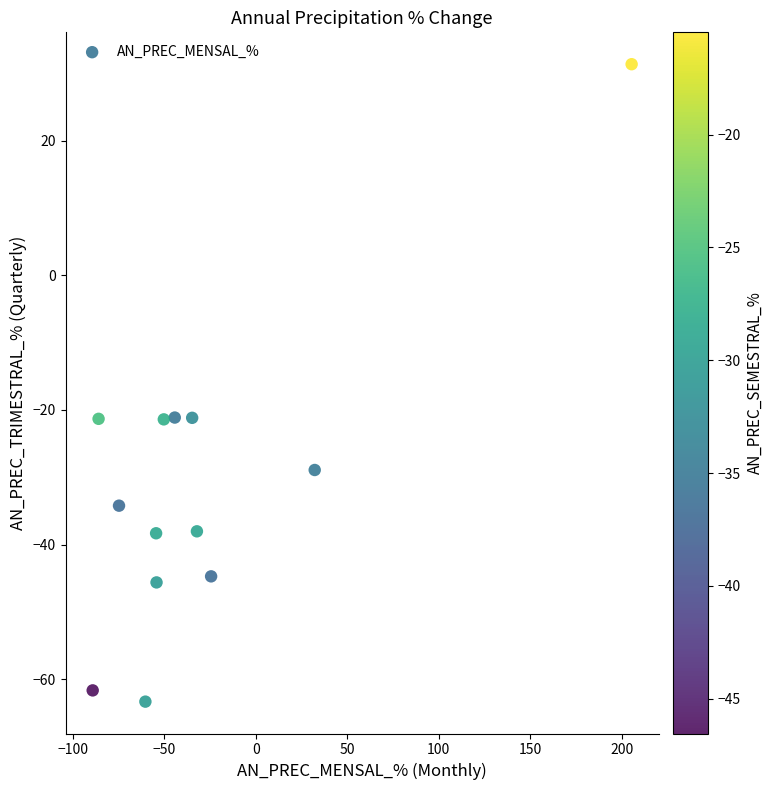

What is the range of Y values (max minus min)?

94.7